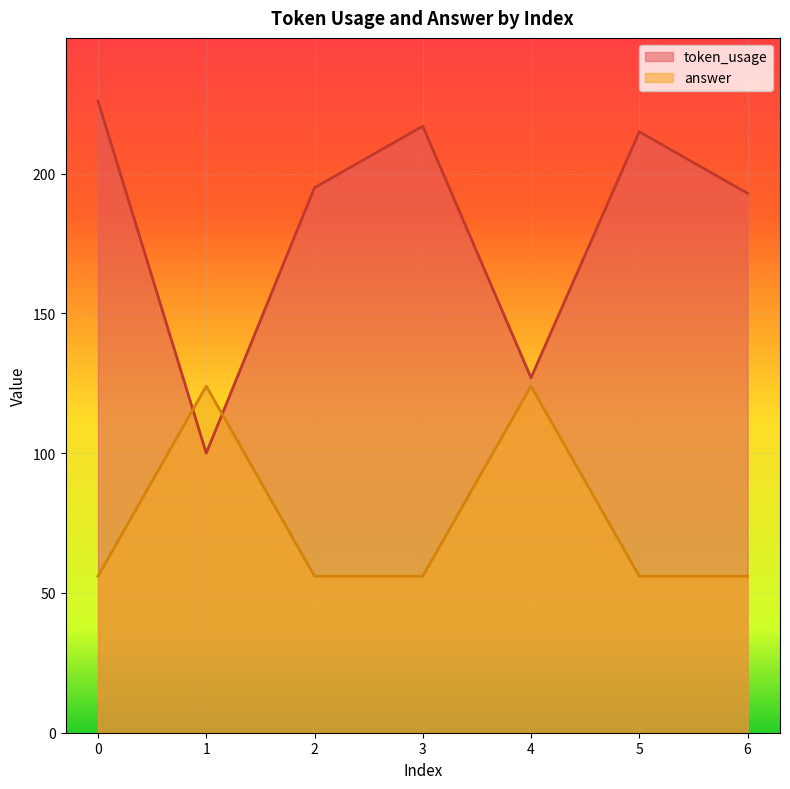

How many intersections are there between token_usage and answer?

2